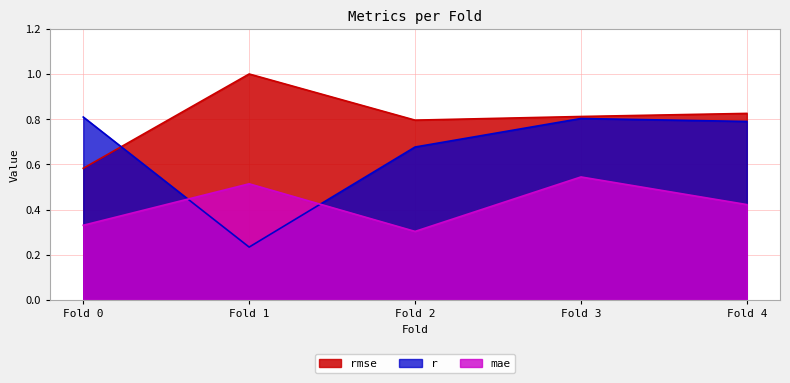

Rank the series by their average value, from highest to lowest.

rmse, r, mae